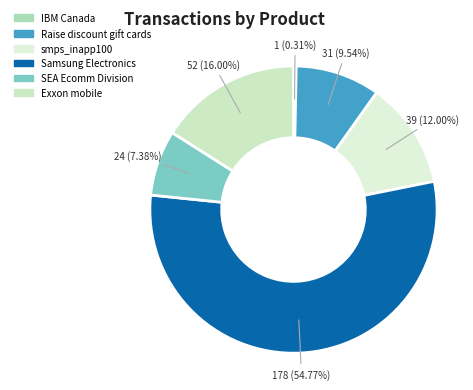

To the nearest percent, what is the average slice percentage?

17%